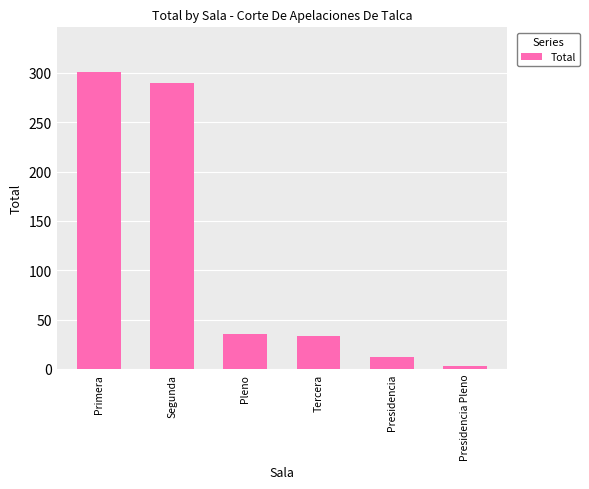

What value does the data have at Presidencia?

12